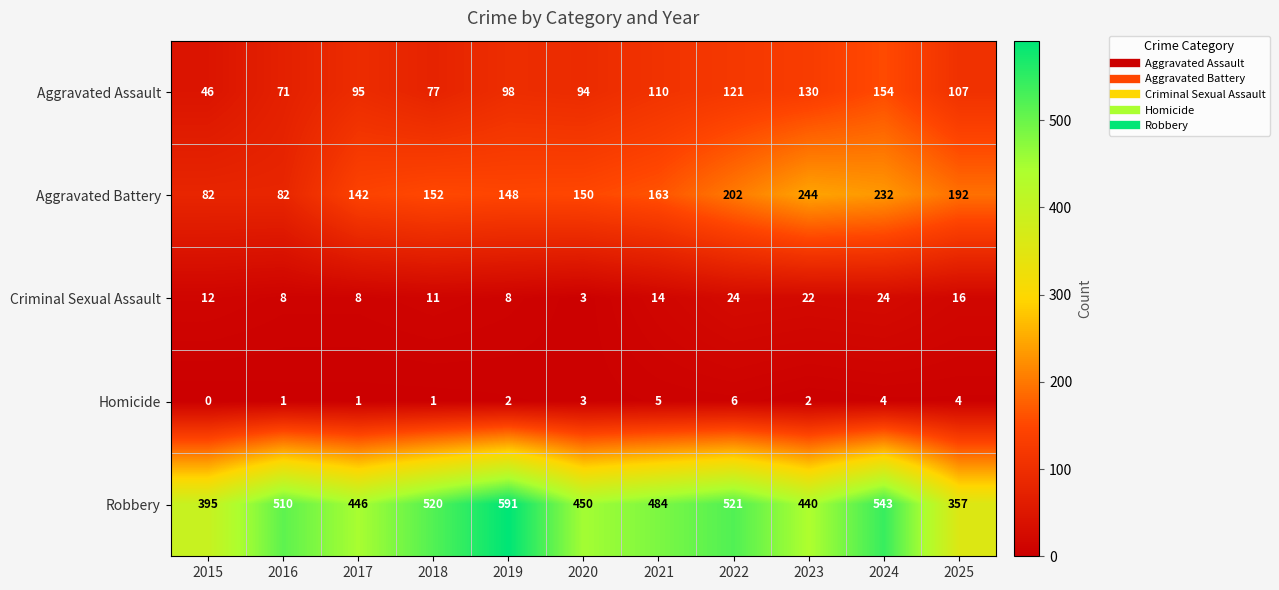

What is the approximate value of Robbery at 2017, to the nearest 5?

445